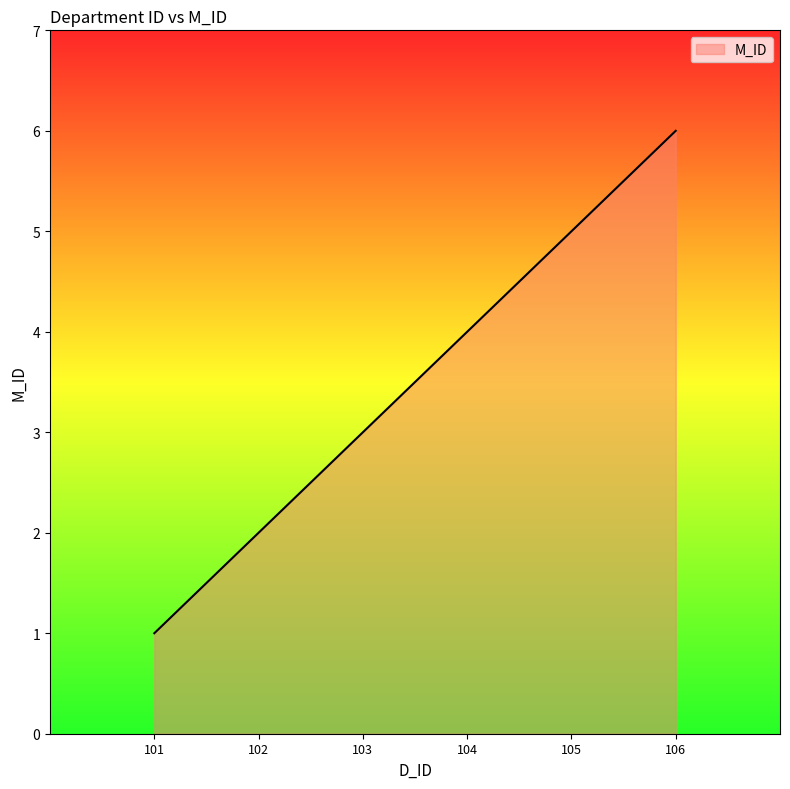

True or false: the data has more than 0 interior local peaks.

False